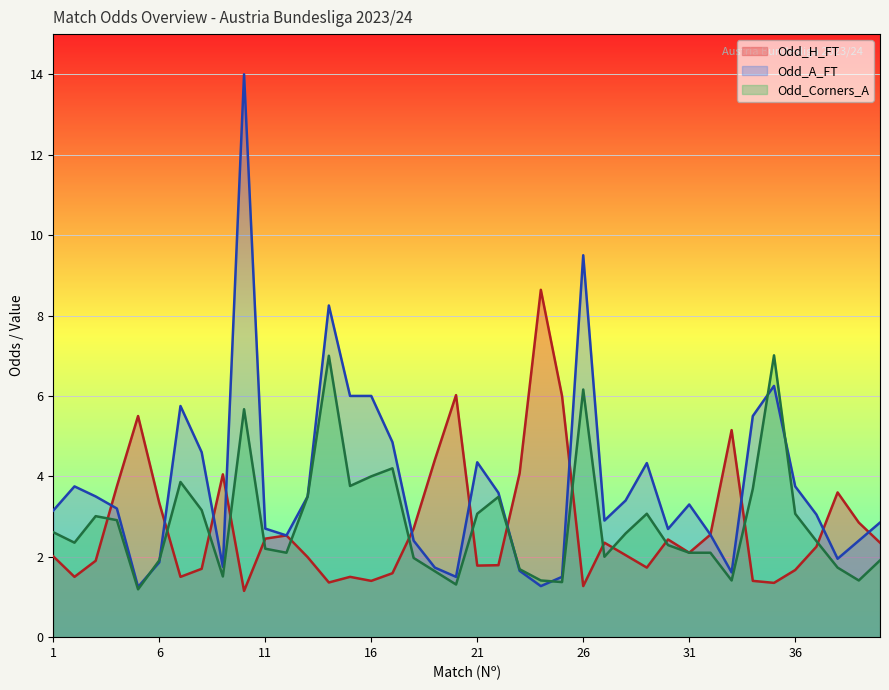

What are all the series names shown in the legend?

Odd_H_FT, Odd_A_FT, Odd_Corners_A